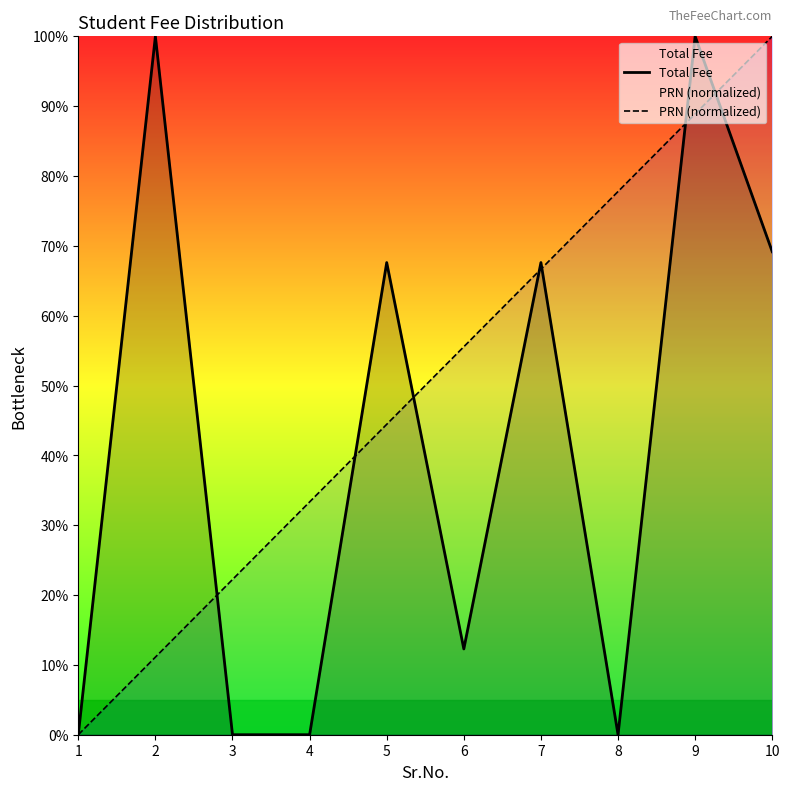

Where is the first local maximum for Total Fee?

2